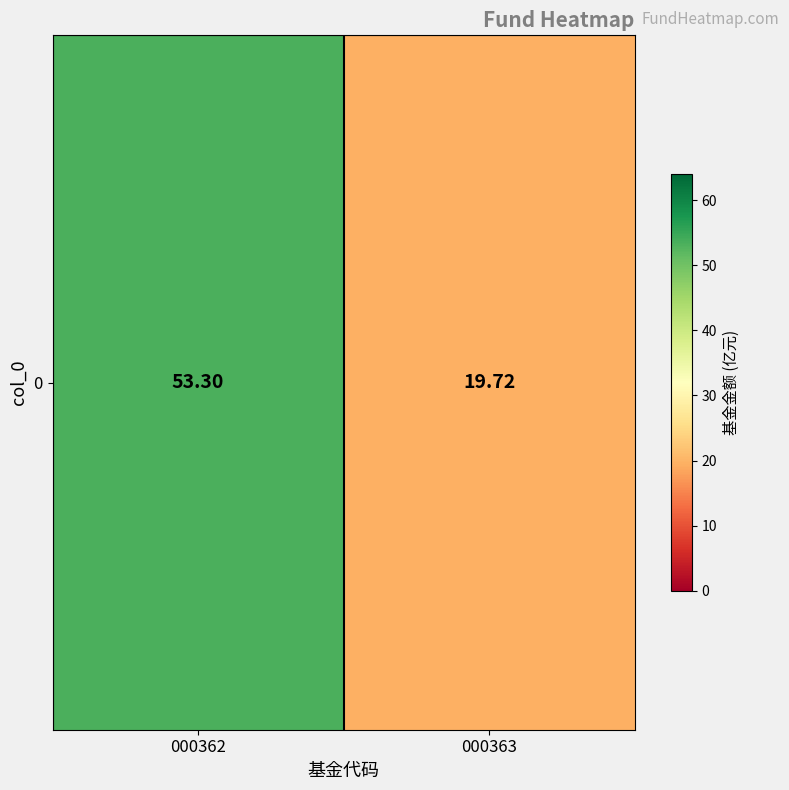

At which label is the value closest to 36?

000363